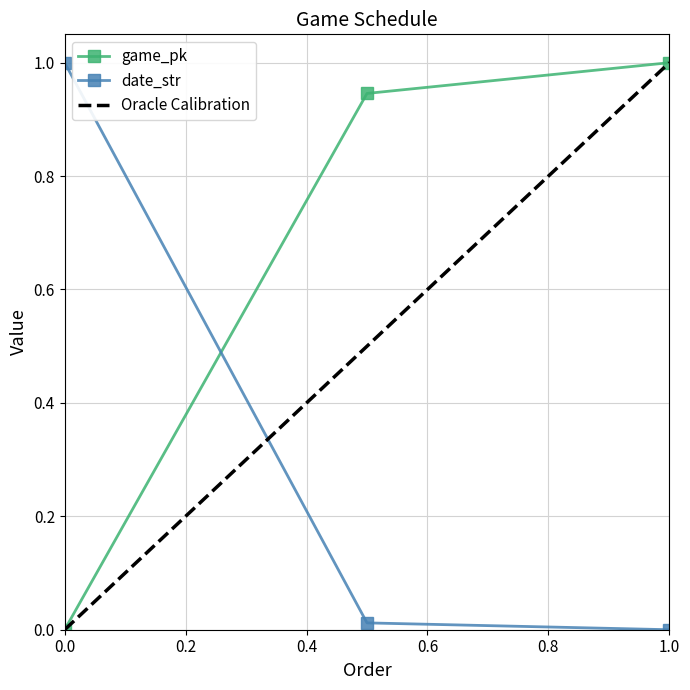

True or false: date_str has a value of 0.4 at 1.0.

False